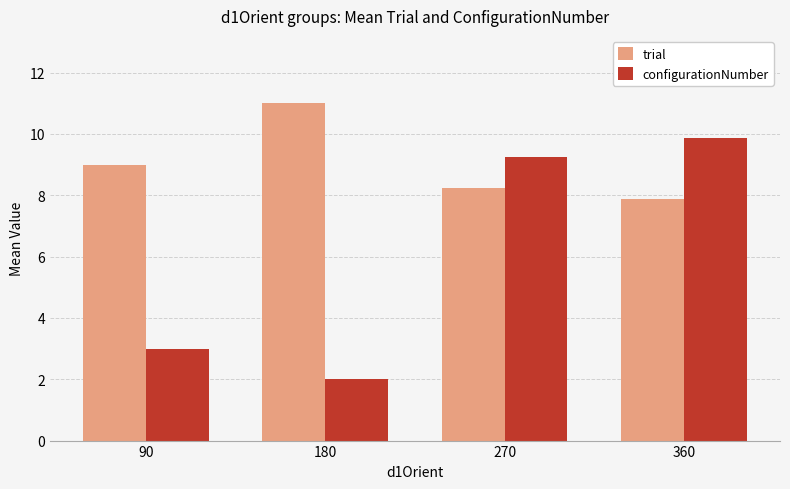

Where does the configurationNumber series first go above 9?

270